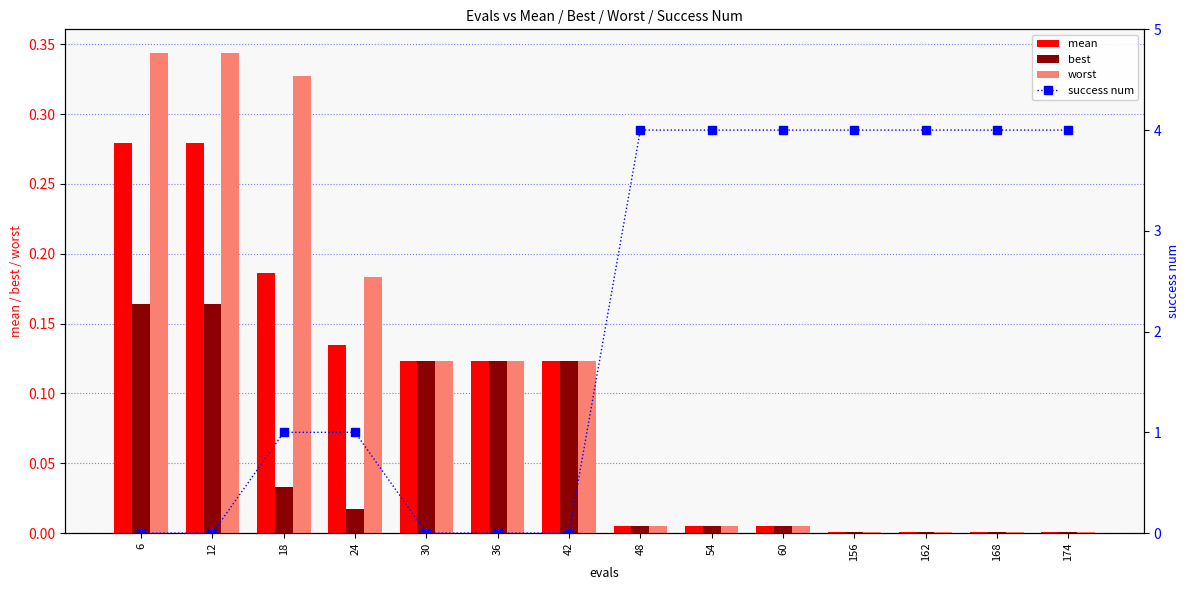

Which category has the highest value in the success num series?

48